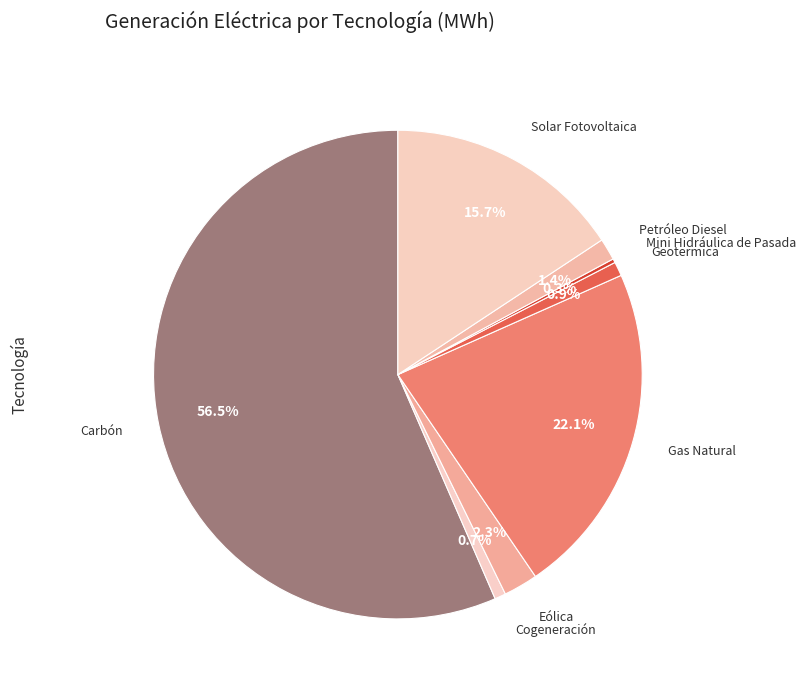

How many slices are in this pie chart?

8